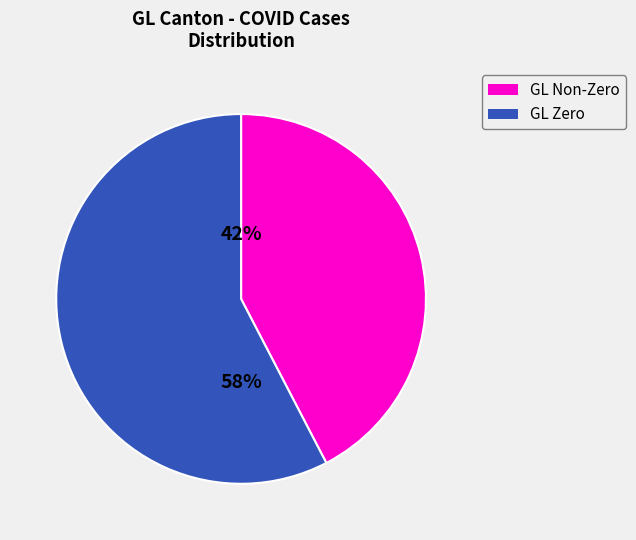

Which slice is the smallest?

GL Non-Zero